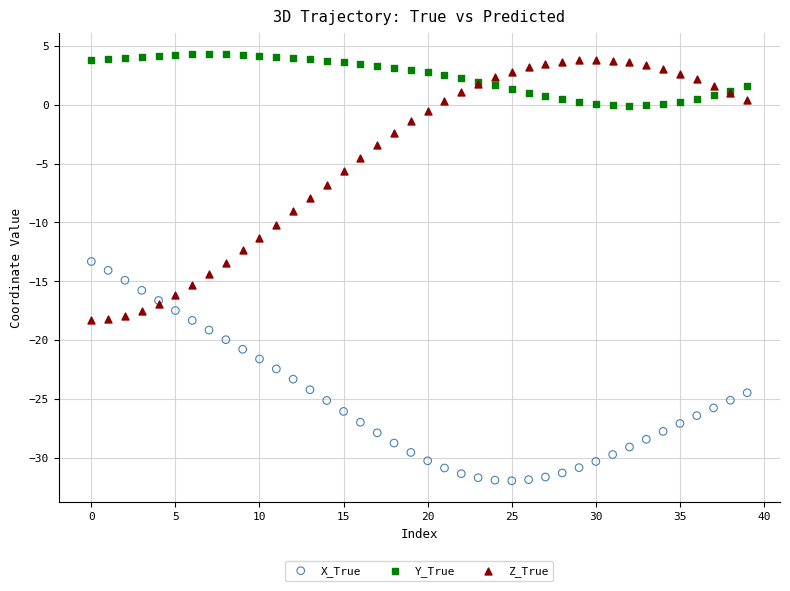

Which series contains the lowest Y value?

X_True